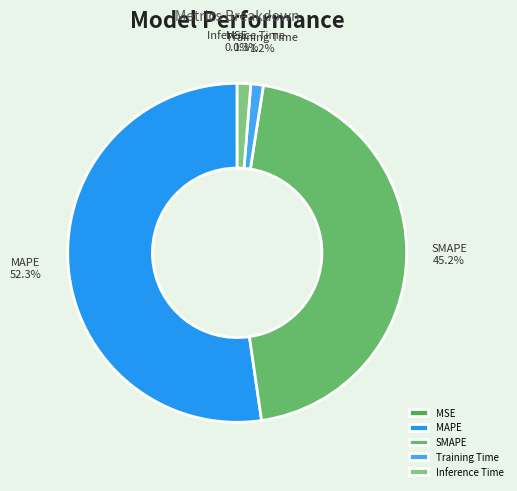

Which slice is the largest?

MAPE